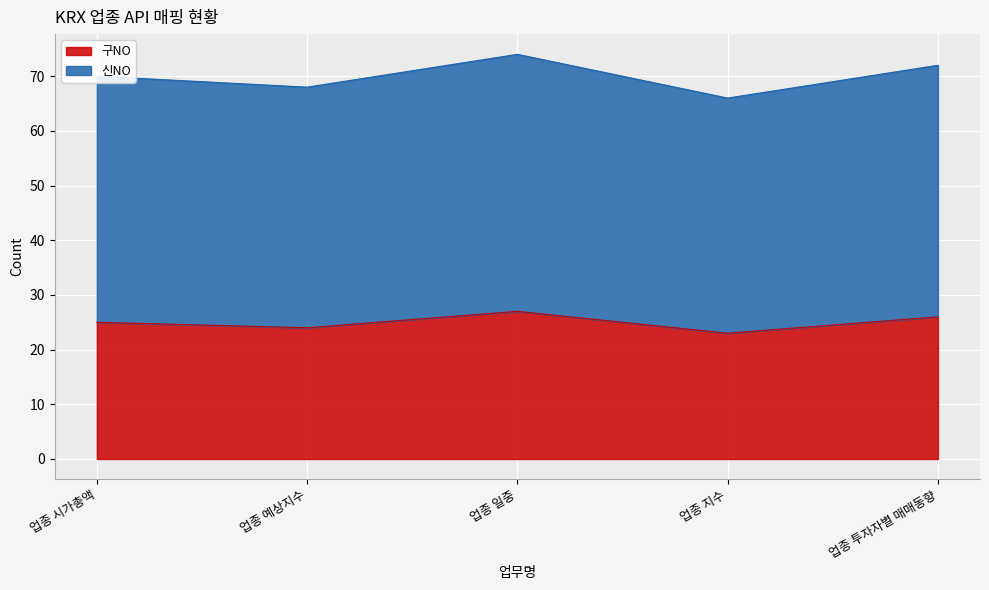

How many 신NO values are between 68 and 72?

3